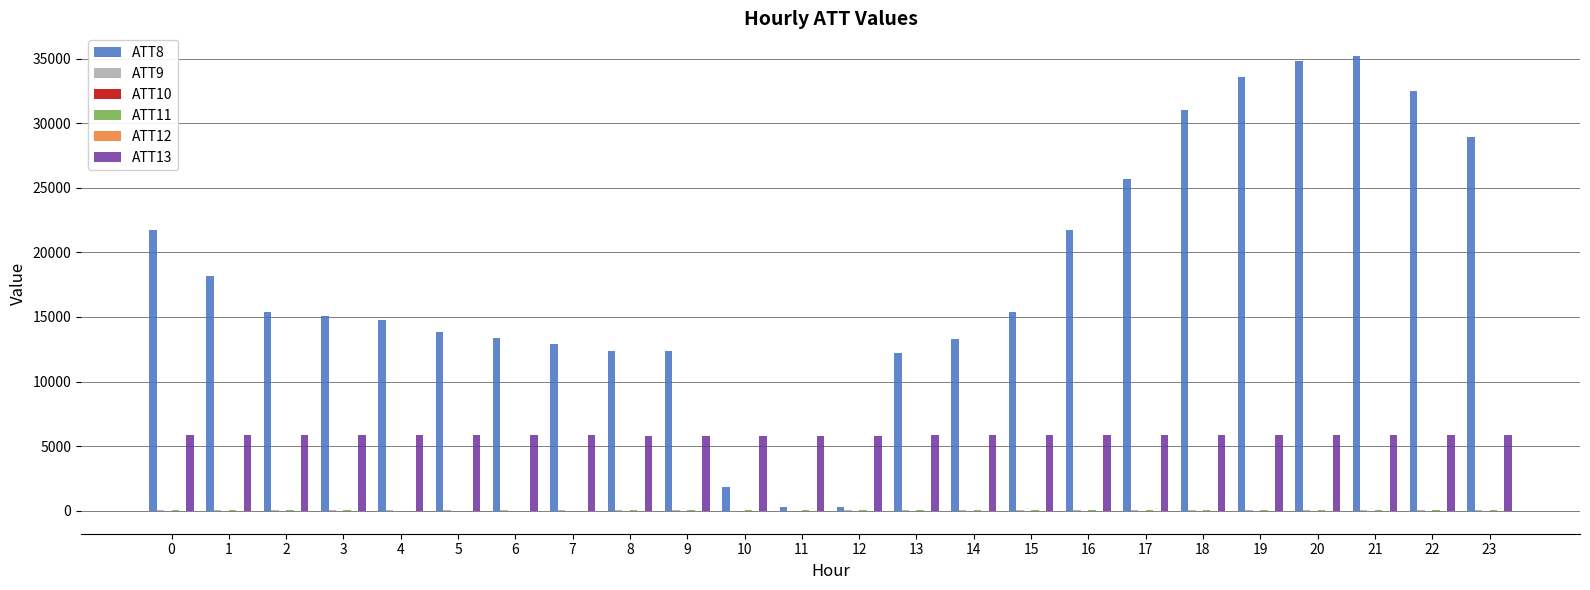

Which series has the largest total across all categories?

ATT8